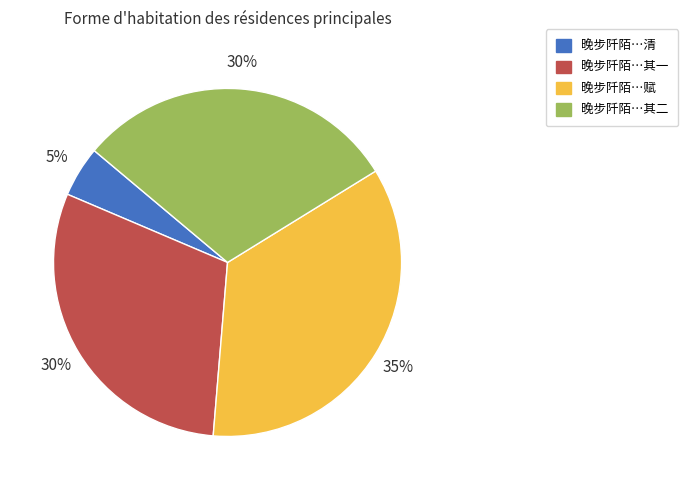

Is there a majority slice in this chart?

No